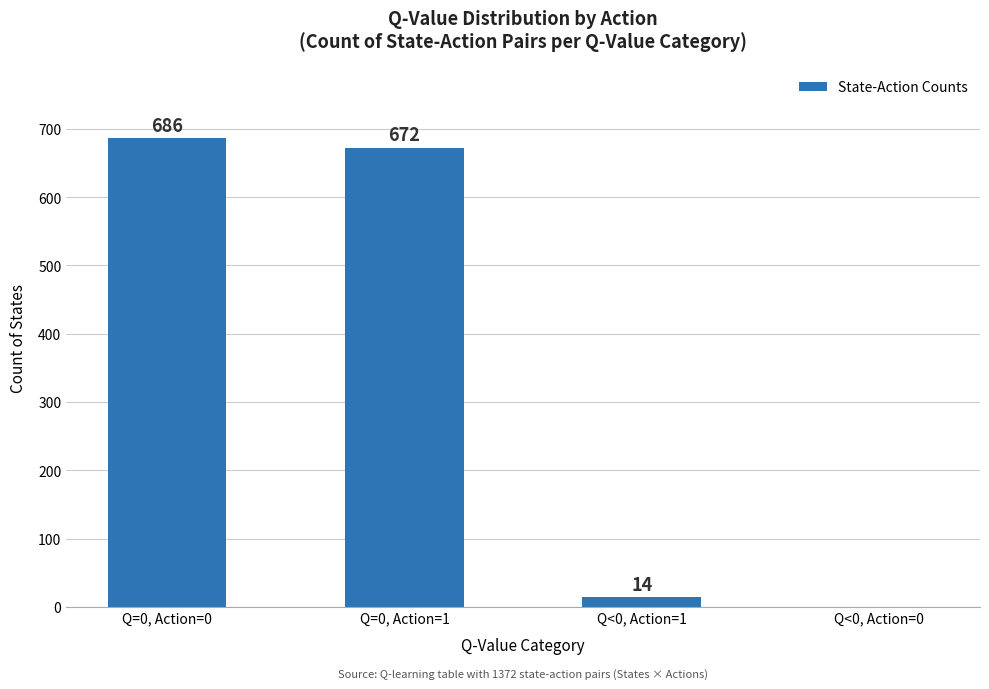

What is the approximate value at Q=0, Action=0, to the nearest 10?

690